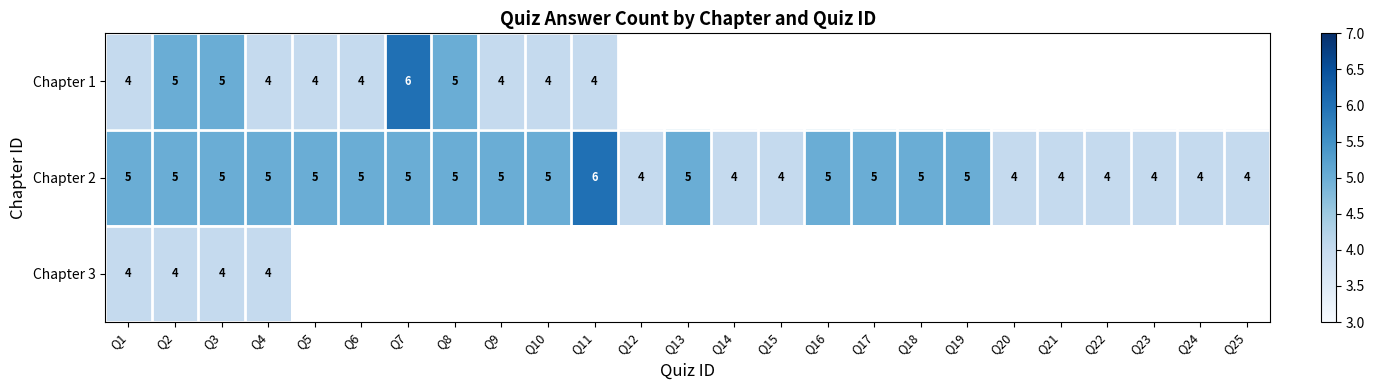

What is the approximate value of Chapter 2 at Q2?

5